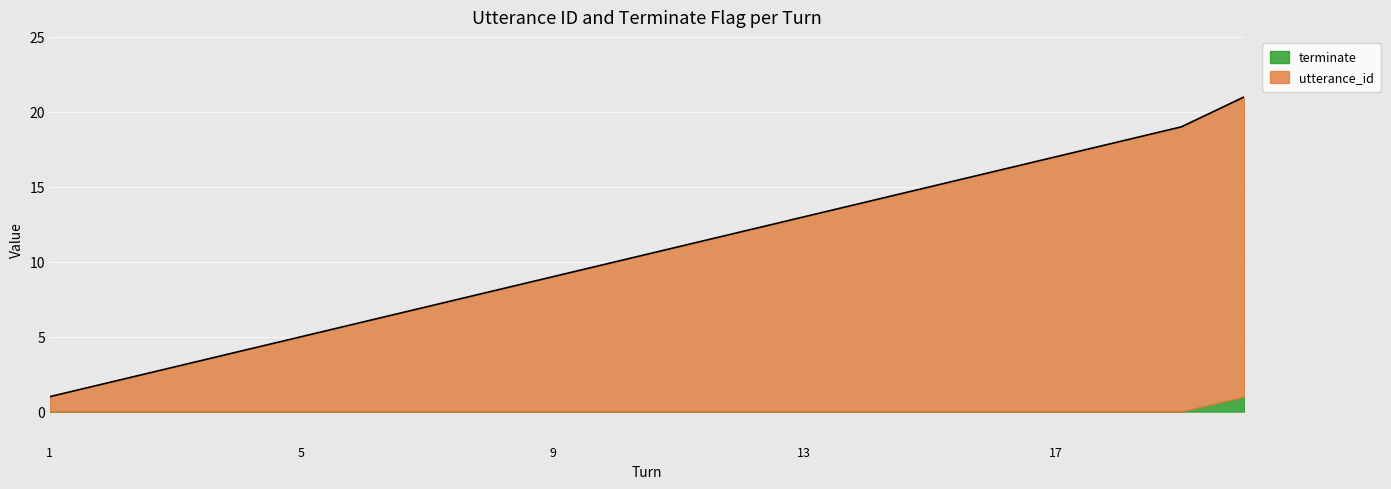

True or false: the data has more than 0 interior local peaks.

False